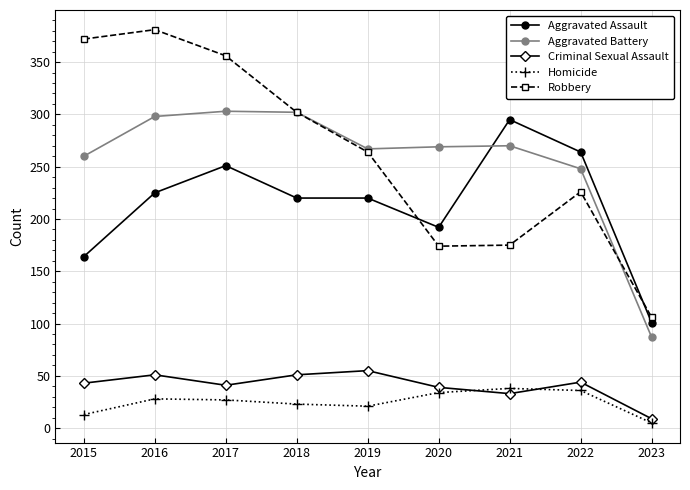

Is it true that Robbery equals 381 at 2016?

True